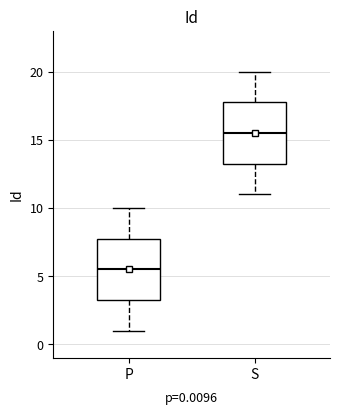

Which box's median line is the lowest?

P